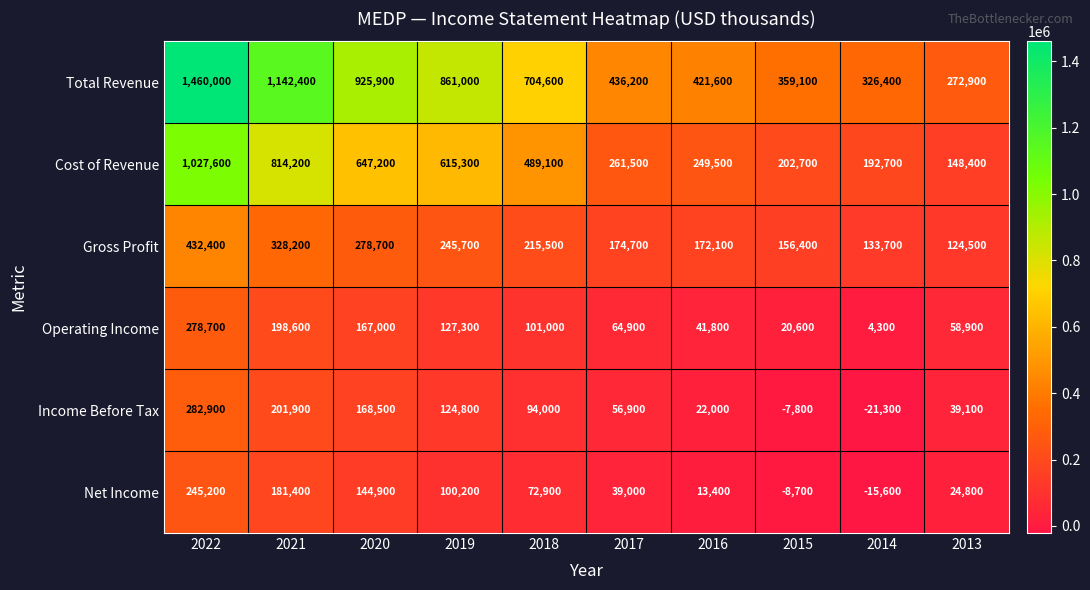

Which series has the widest spread of values?

Total Revenue